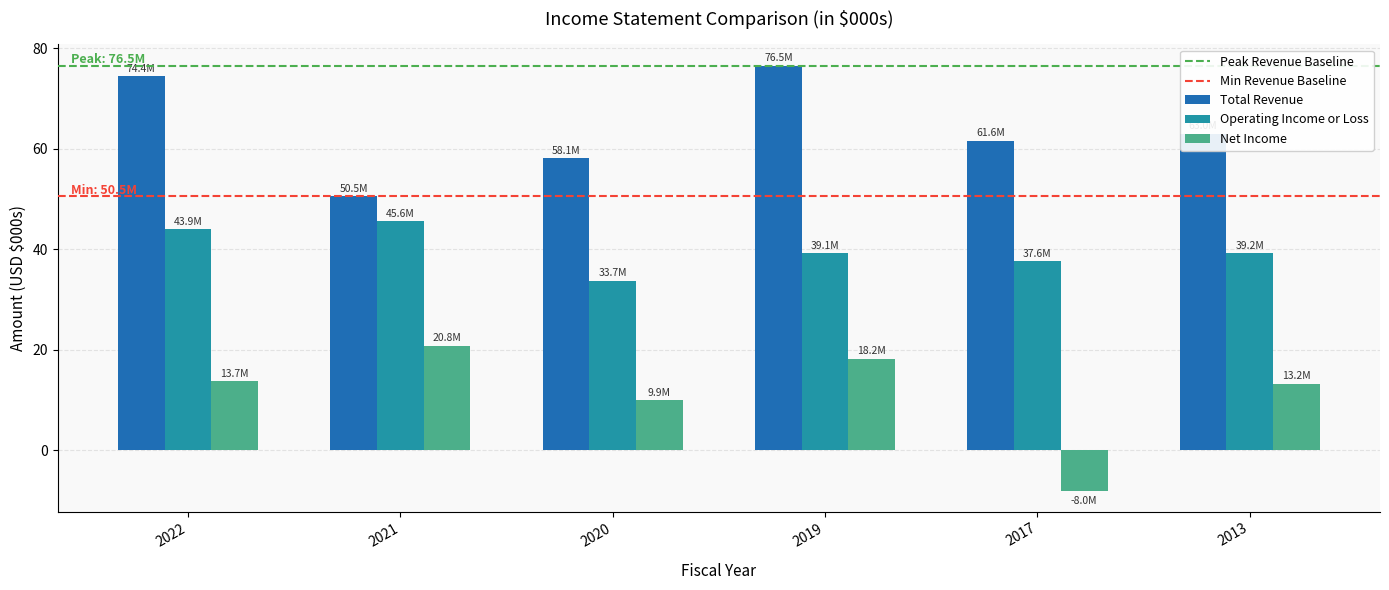

What is the difference between the maximum and minimum values in the Total Revenue series?

26.0